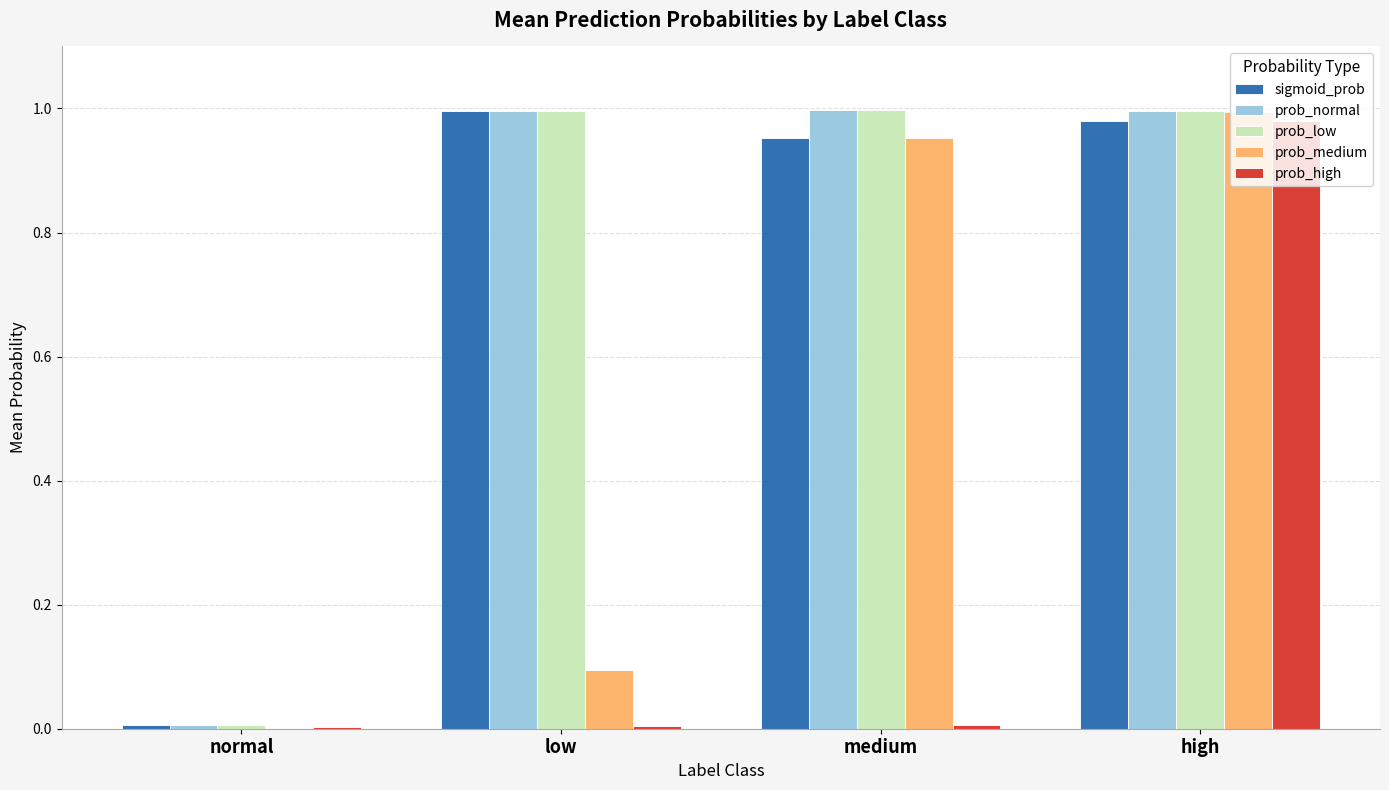

How many series are shown in this chart?

5